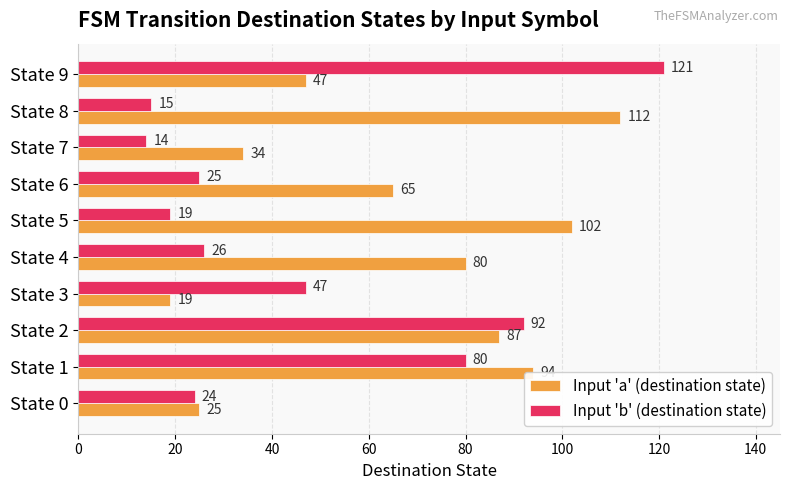

What is the difference between the maximum and minimum values in the Input 'a' (destination state) series?

93